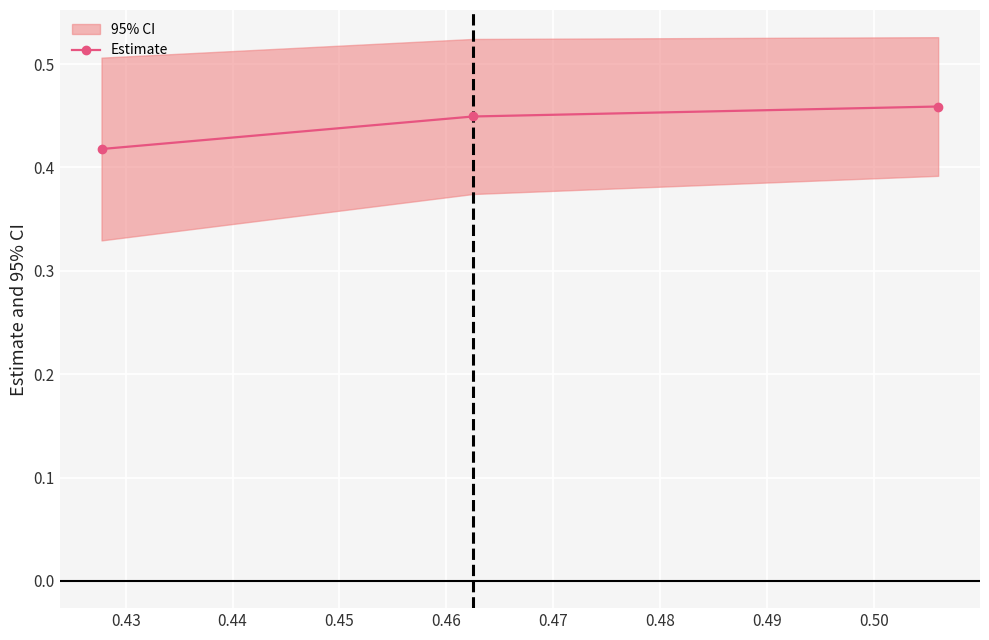

How many Estimate values are between 0 and 1?

3